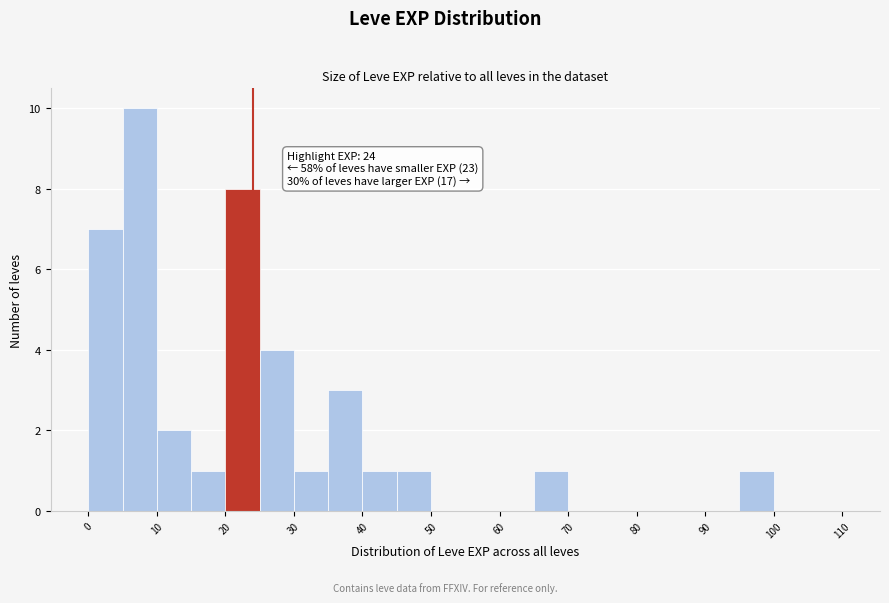

Over which range of the x-axis is the bar tallest?

5 to 10